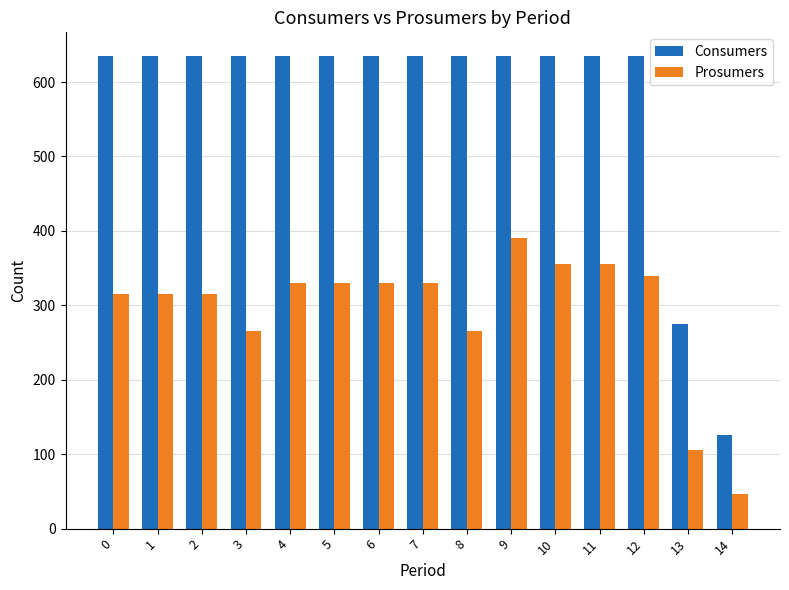

What is the maximum value for Prosumers?

390